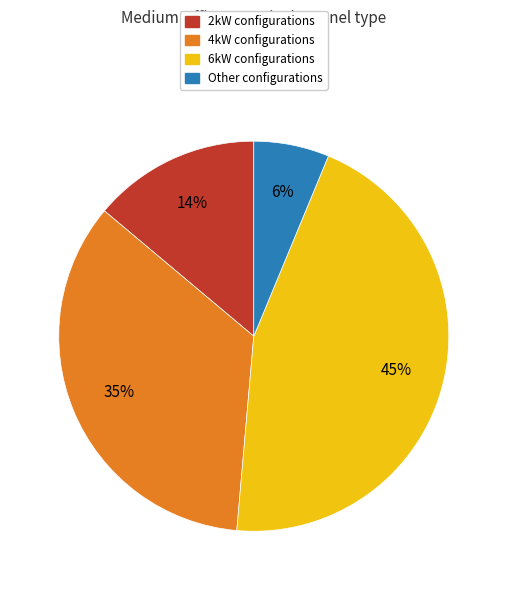

To the nearest percent, what is the average slice percentage?

25%